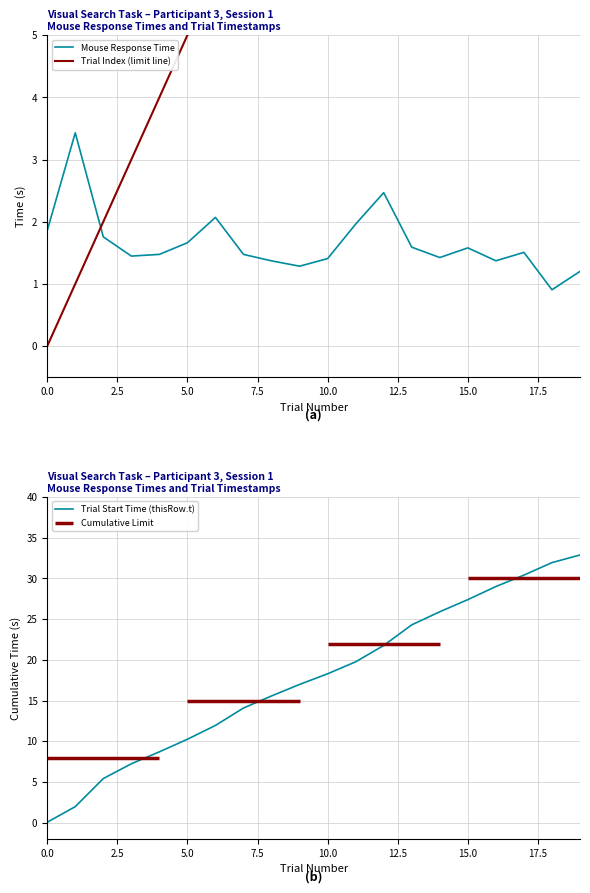

The mouse.time series shows 1.4 at 8. True or false?

True